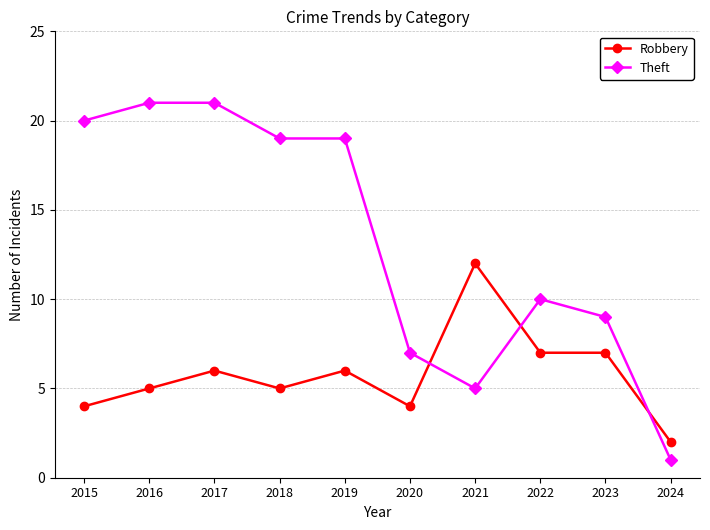

What is the value of the Robbery point at the 3rd from the left?

6